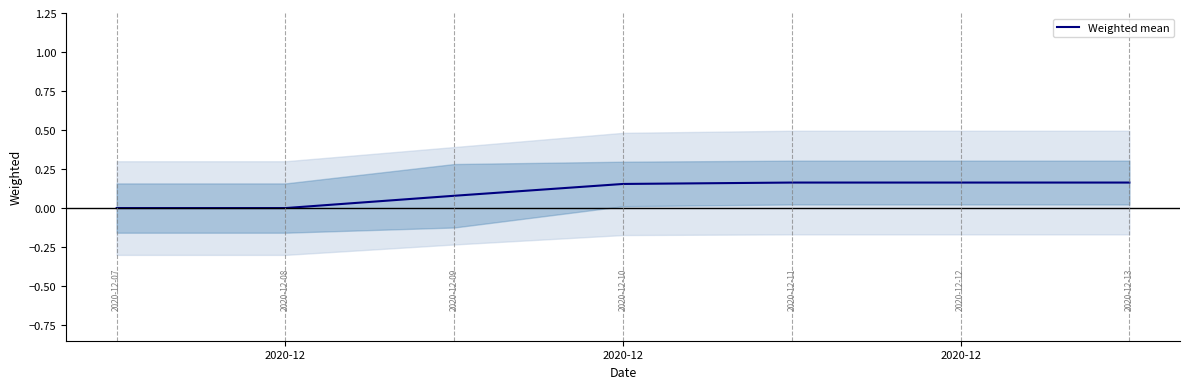

What is the difference between the maximum and minimum values?

0.2